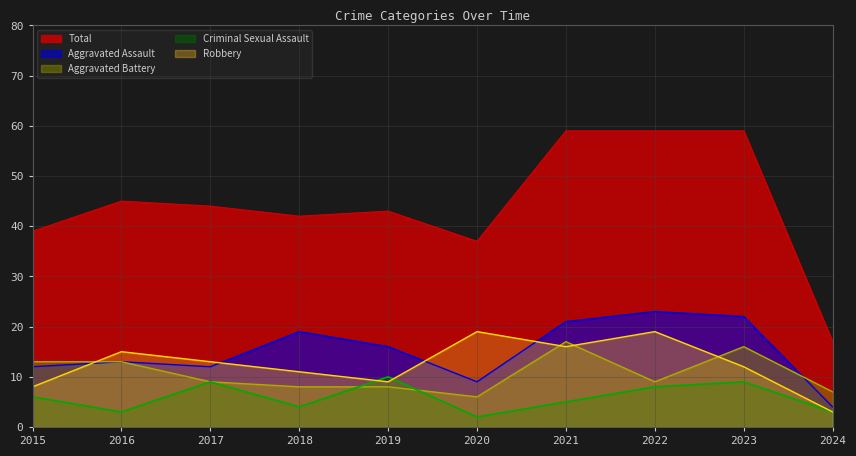

List the series in order of their peak value, lowest first.

Criminal Sexual Assault, Aggravated Battery, Robbery, Aggravated Assault, Total